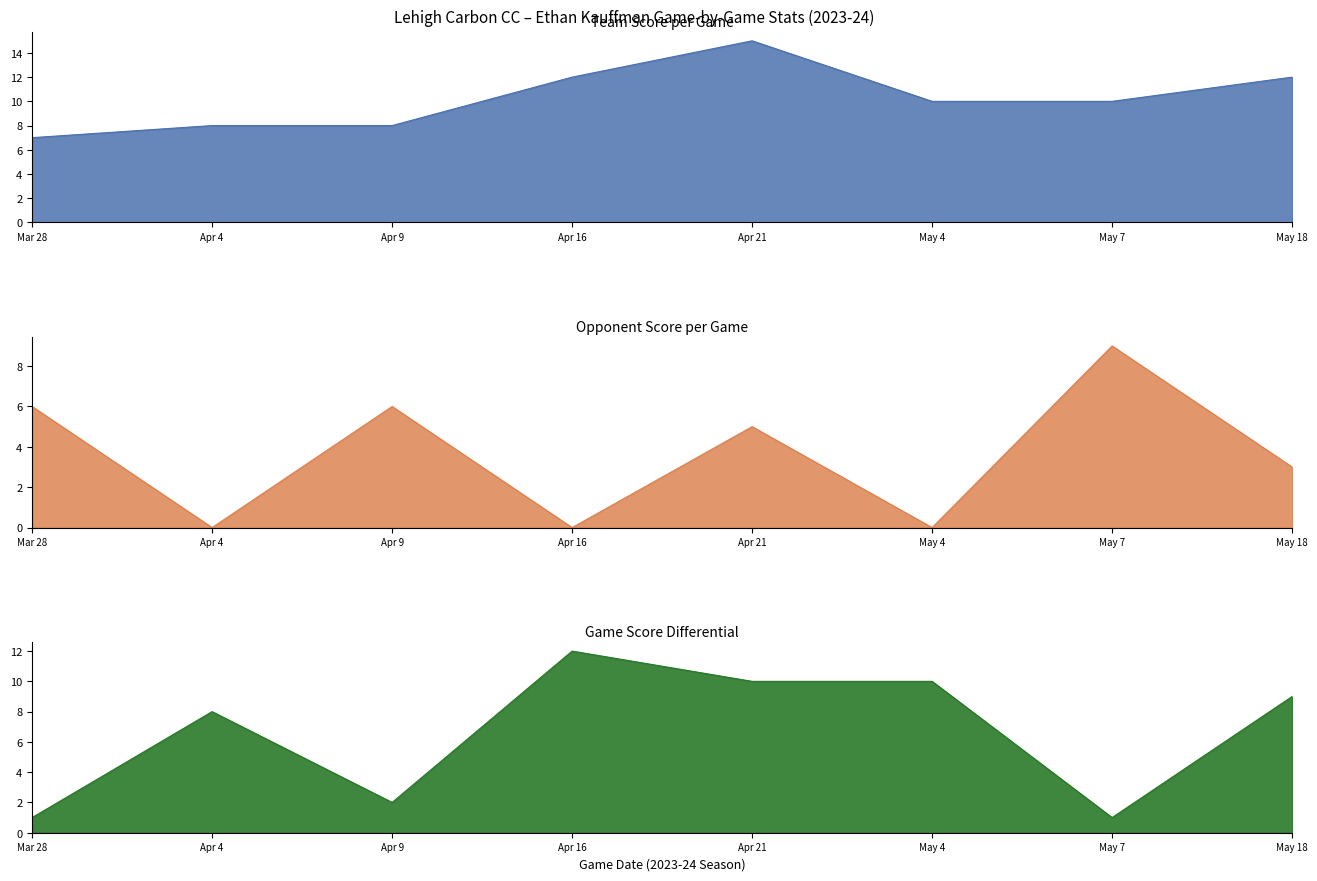

Reading left to right, what are all the values shown in this chart?

team_score: 7	8	8	12	15	10	10	12
opp_score: 6	0	6	0	5	0	9	3
game_score_diff: 1	8	2	12	10	10	1	9